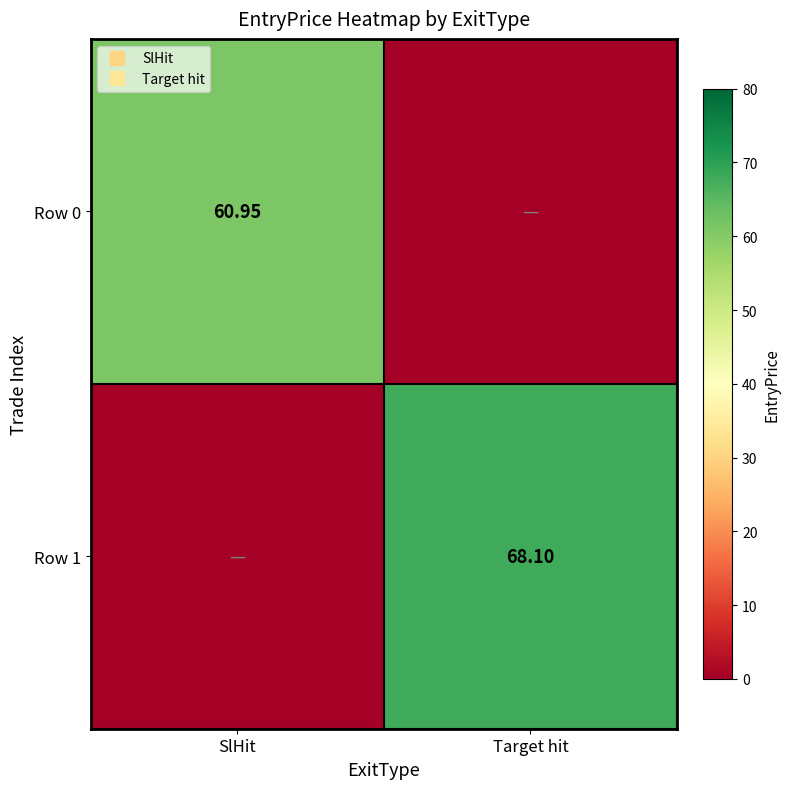

At which label does Row 0 first exceed 60?

SlHit